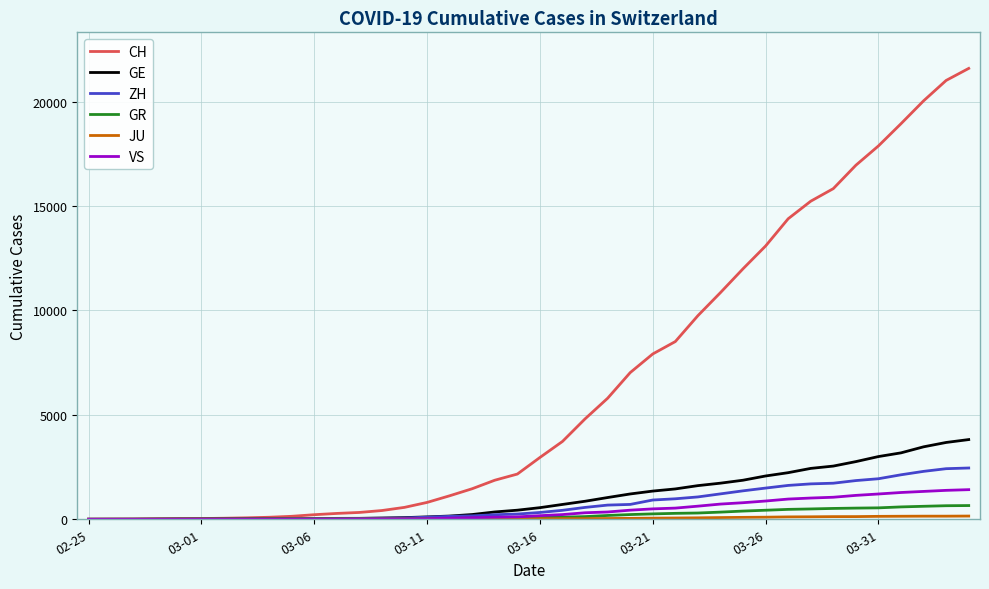

What is the highest value of the GE series?

3816